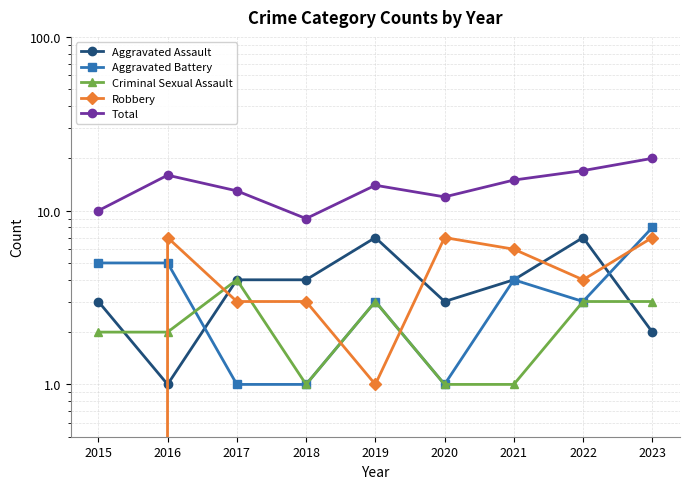

What is the difference between the maximum and second lowest values in the Criminal Sexual Assault series?

3